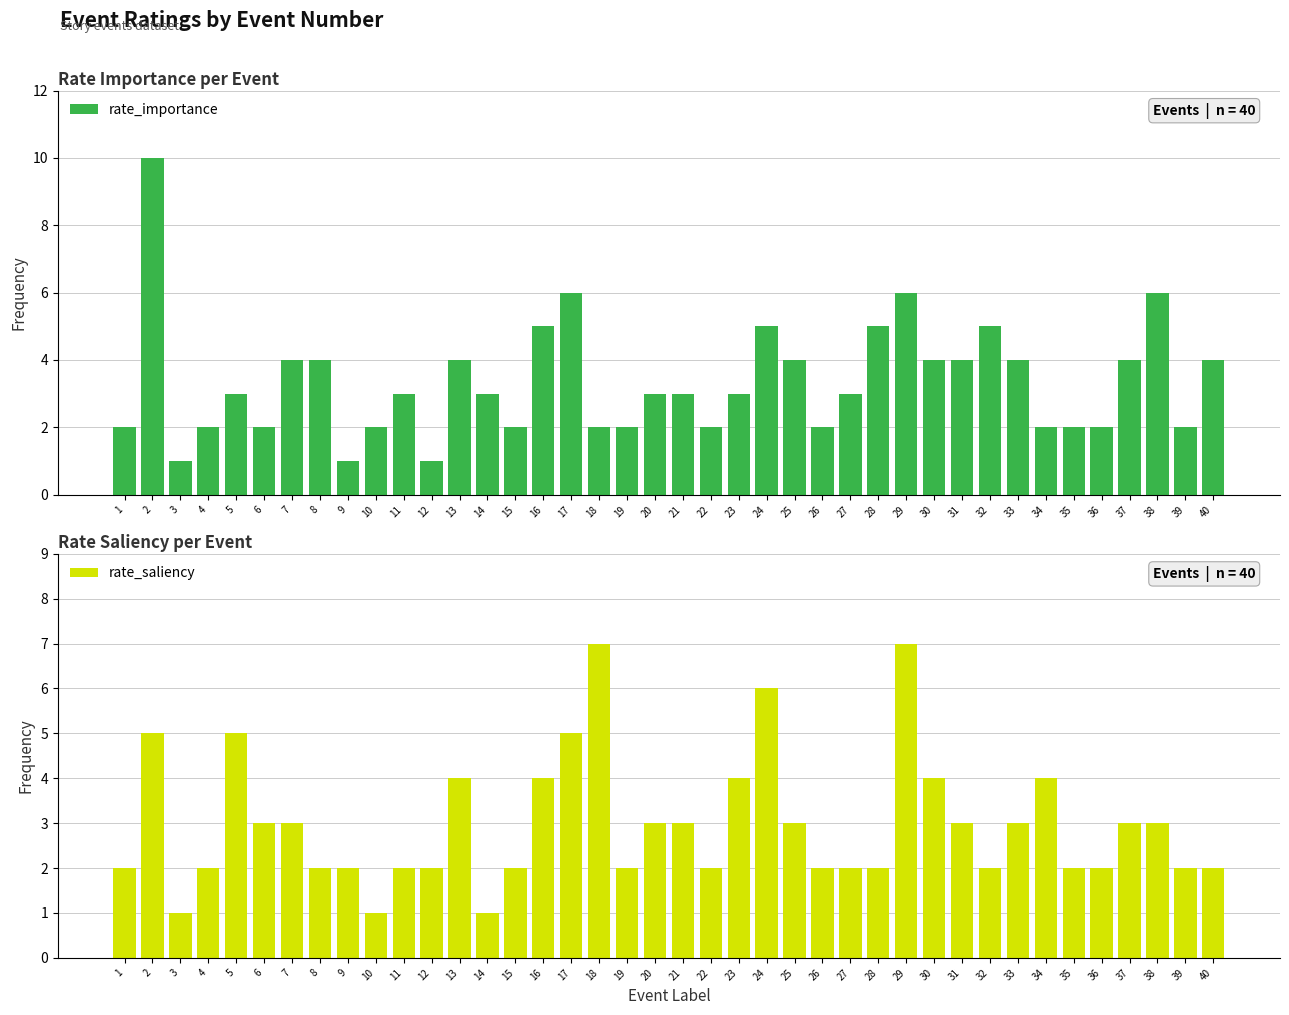

How many values in the rate_importance series are below 3?

16